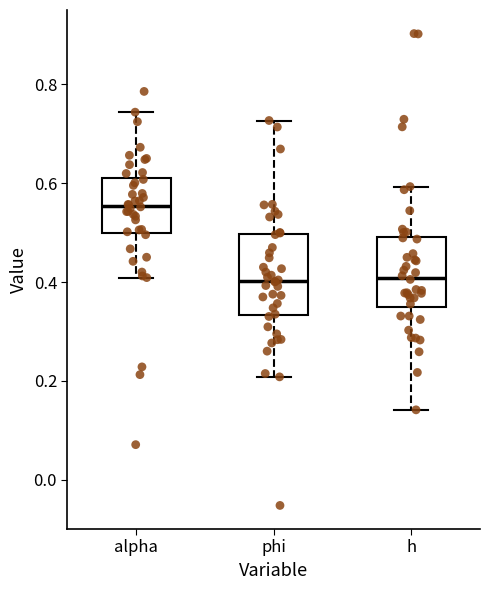

Where does the median line of the box for alpha sit on the y-axis? The values are not printed on the chart, so give them approximately, as read against the axis.

0.56